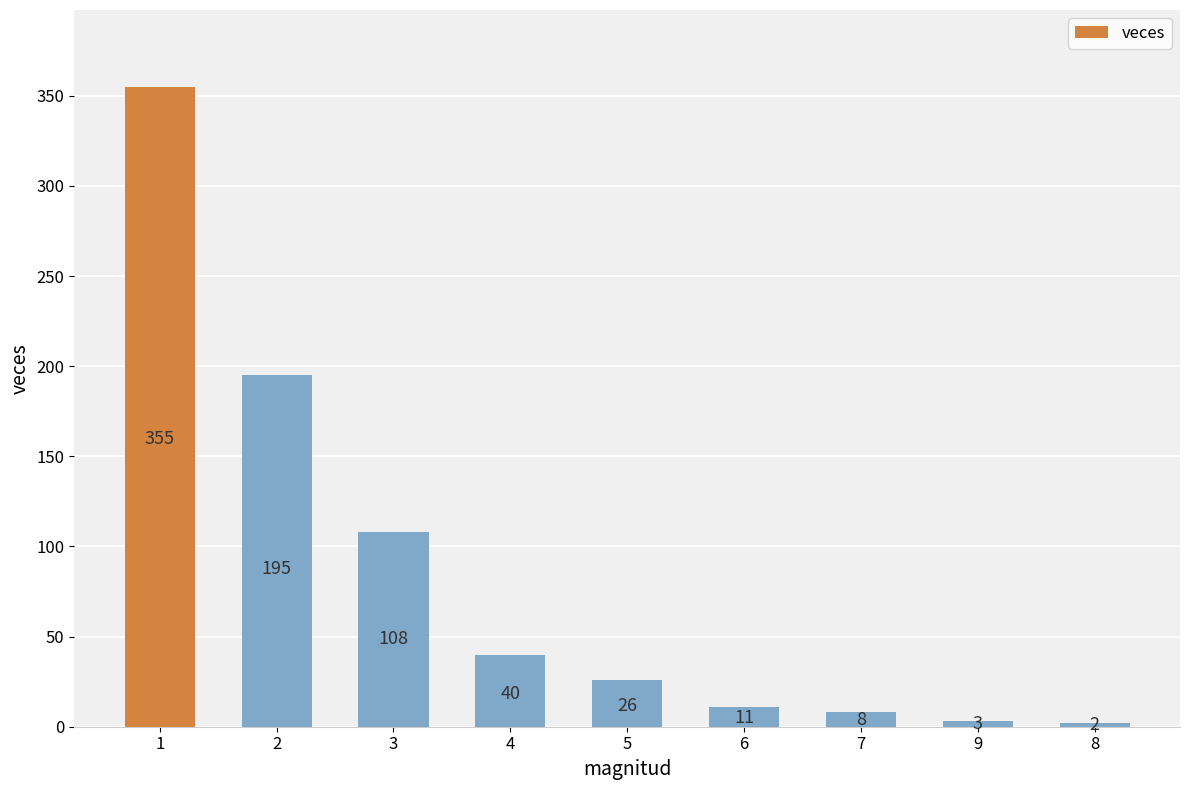

The chart shows a value of 598 at 1. True or false?

False